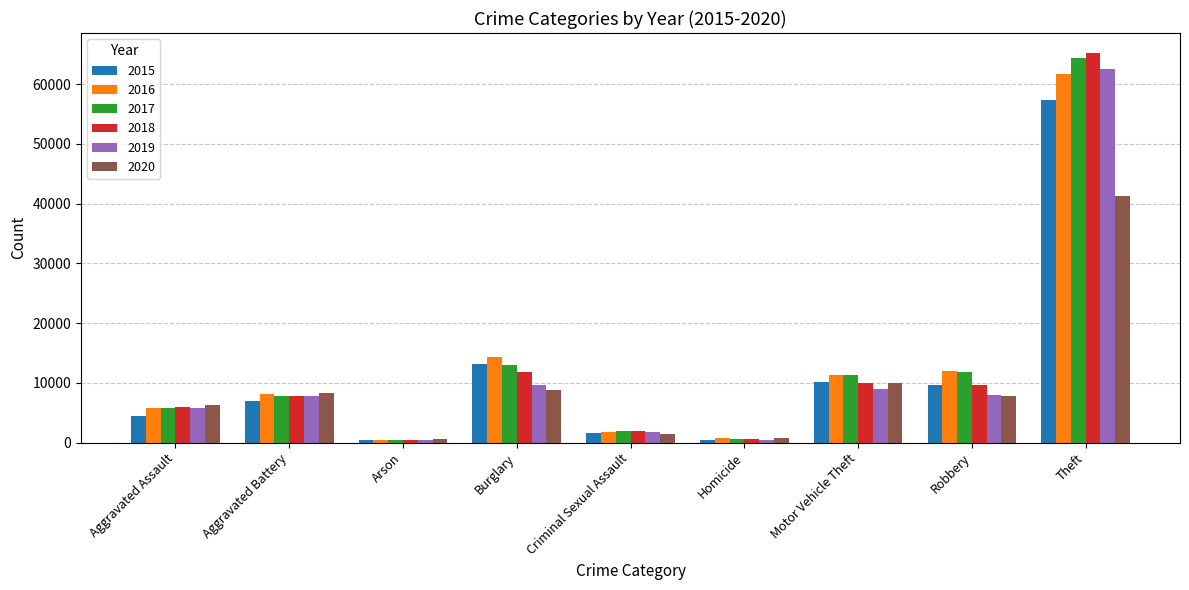

How many groups of bars are there?

9